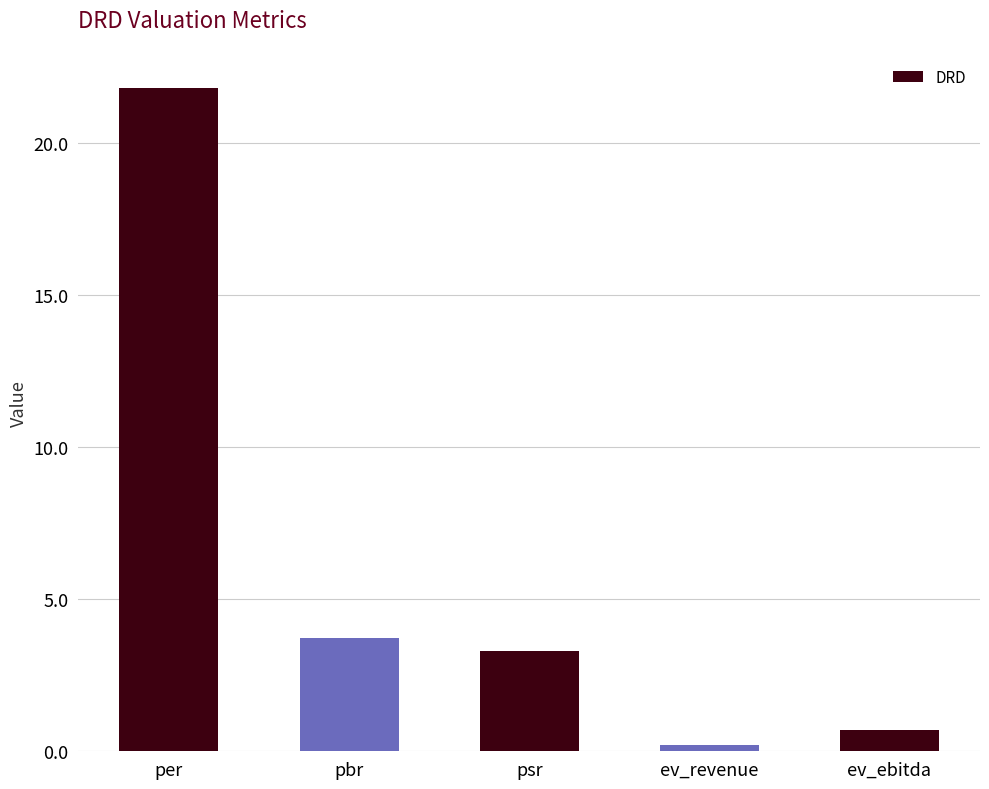

At which label is the value closest to 11?

pbr